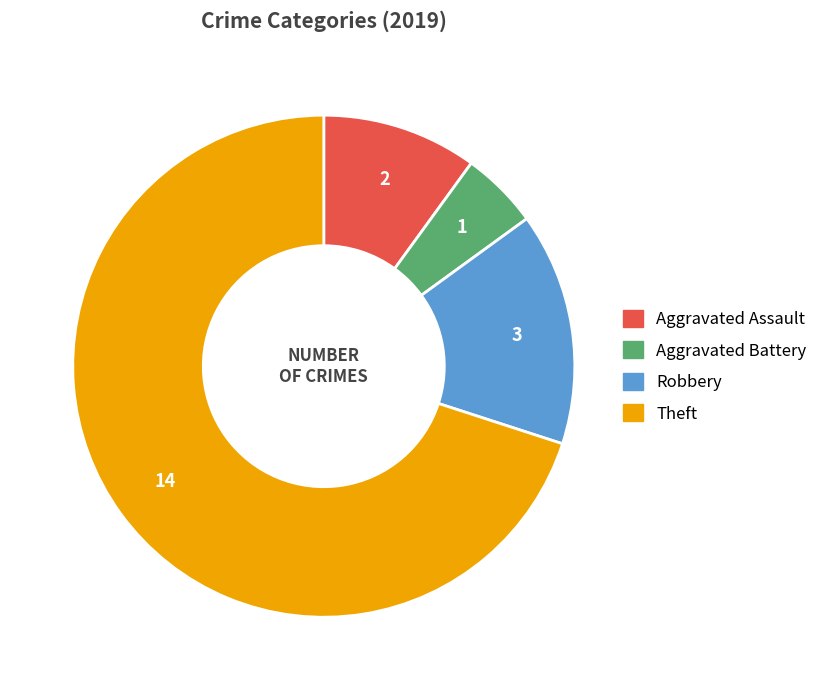

Count the number of slices in the pie.

4